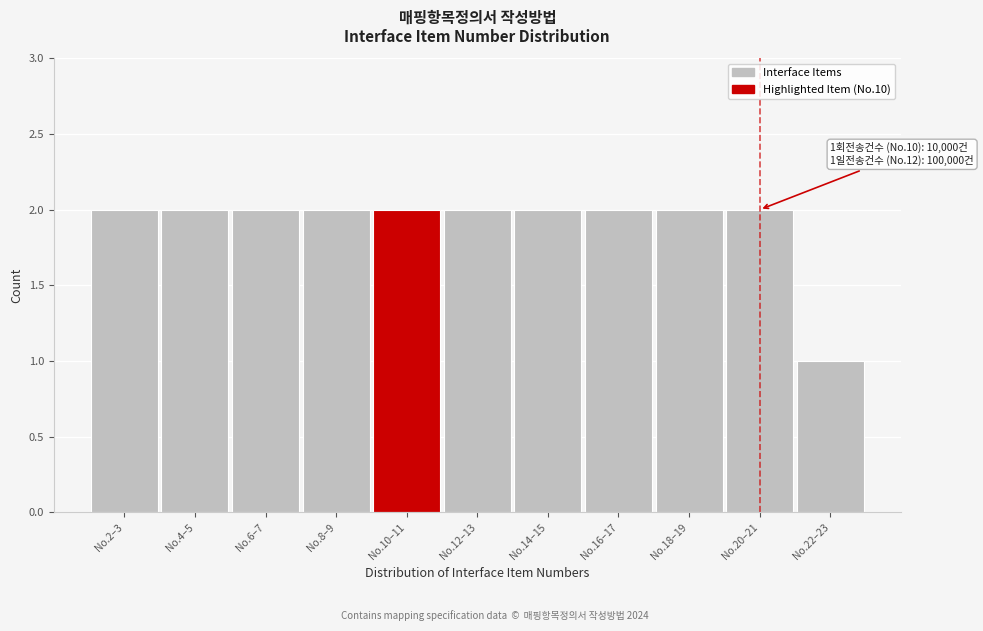

Reading left to right, transcribe all the data shown in this chart.

2	2	2	2	2	2	2	2	2	2	1